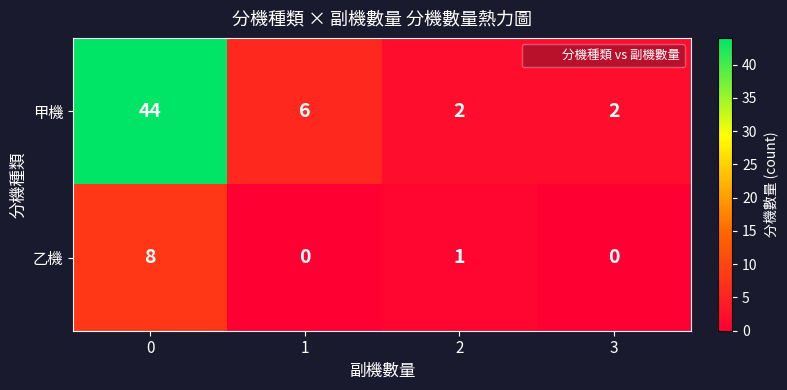

Count the number of data series in this chart.

2